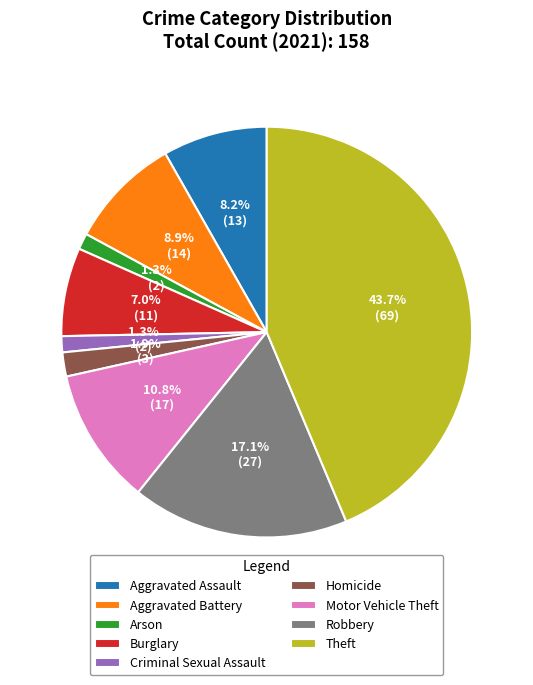

Does Arson account for over 50% of the chart?

No